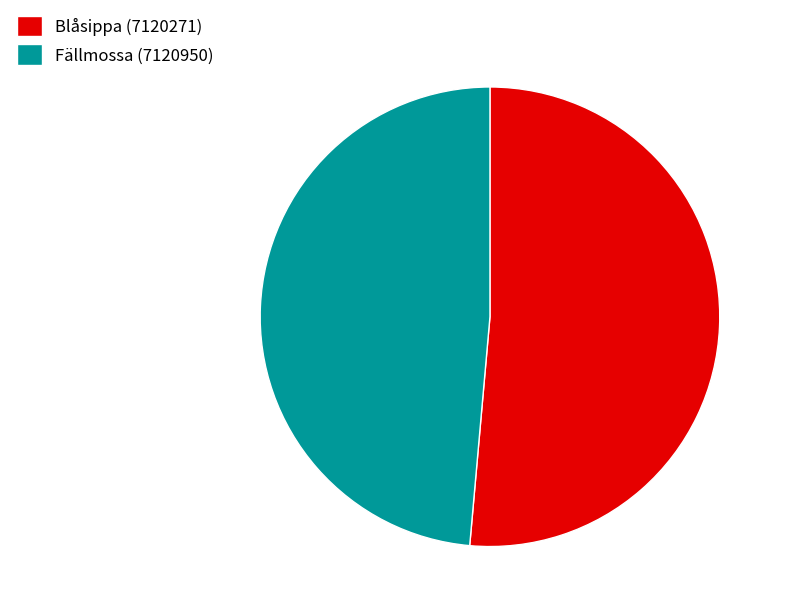

Combined, do Fällmossa (7120950) and Blåsippa (7120271) account for over 50%?

Yes